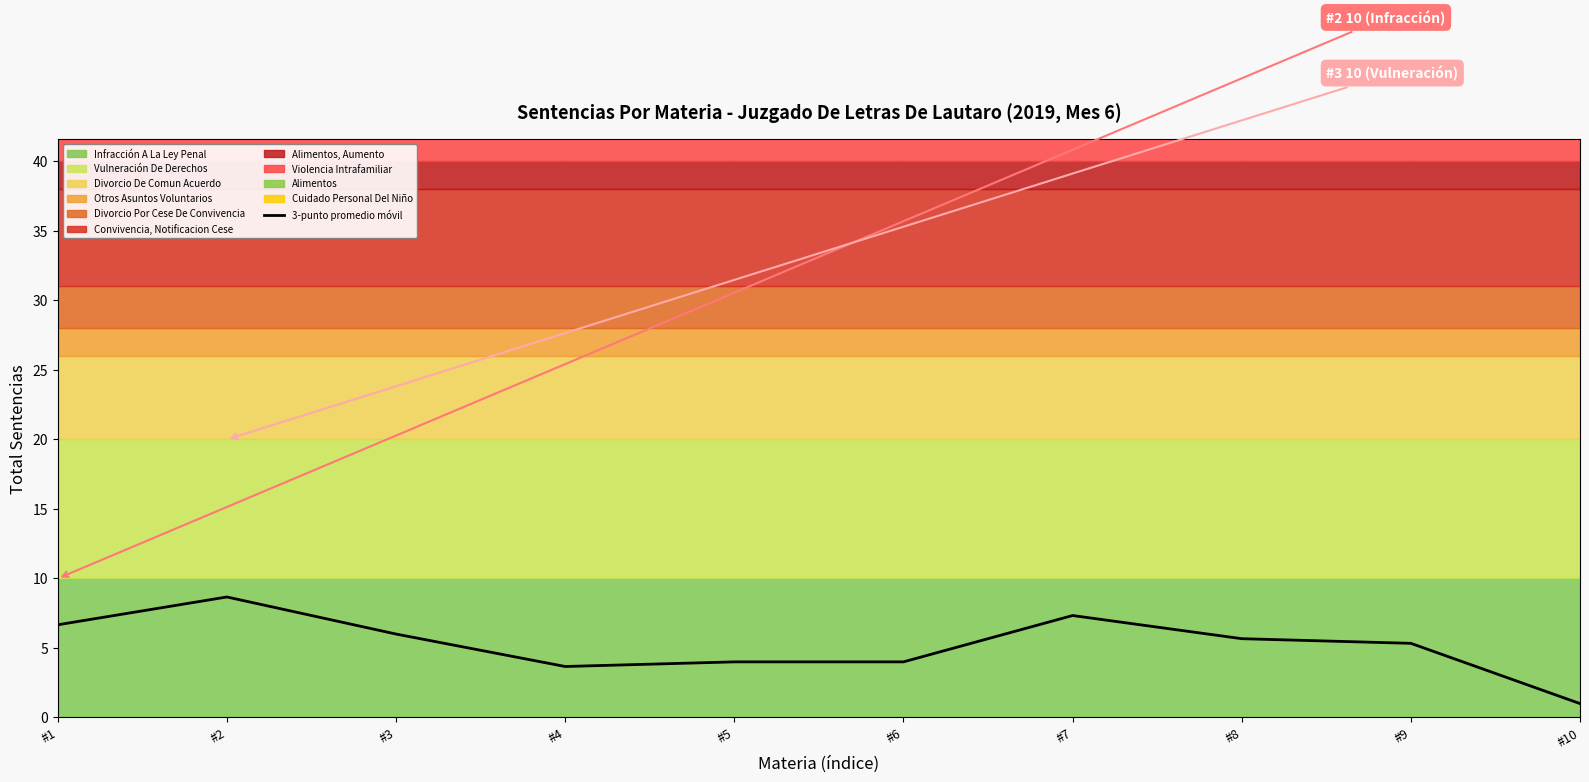

Where is the first local maximum?

#2